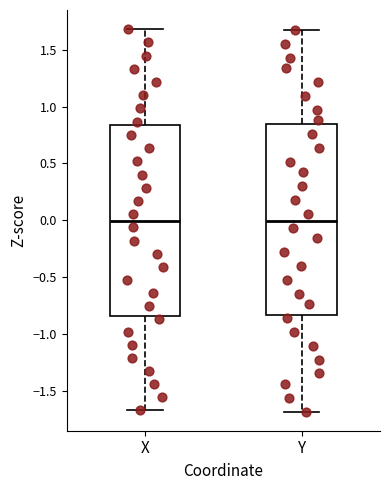

Reading left to right, read every box against the y-axis: the position of its median line, the range the box covers, and the ends of its whiskers. The values are not printed on the chart, so give them approximately, as read against the axis.

X: median 0.00, box -0.85 to 0.85, whiskers -1.65 to 1.70
Y: median 0.00, box -0.85 to 0.85, whiskers -1.70 to 1.65